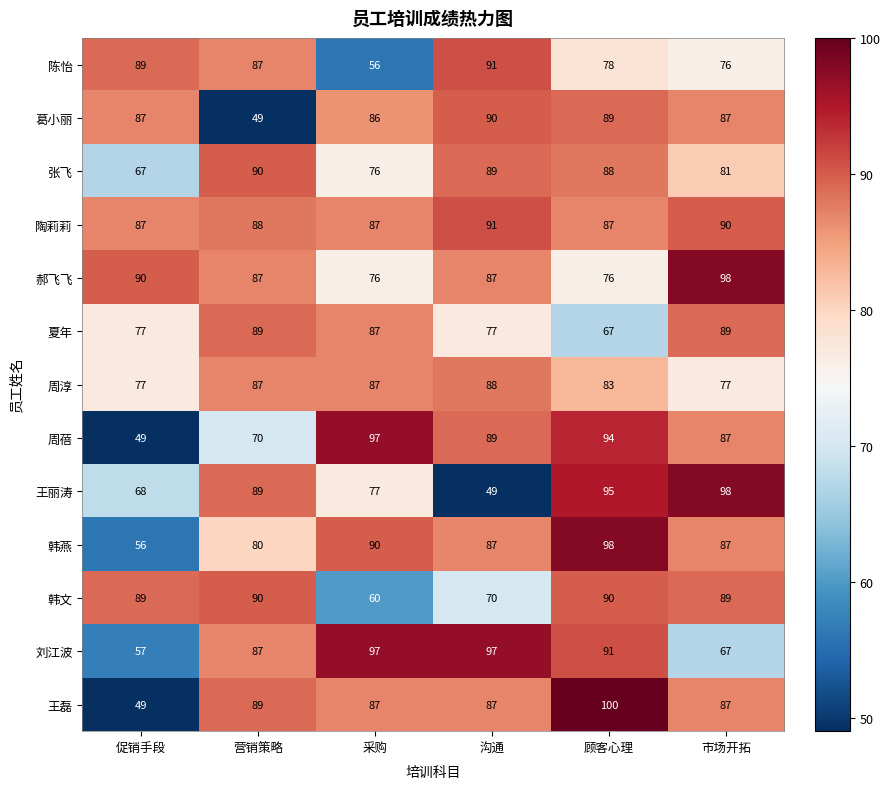

What is the greatest value displayed?

100